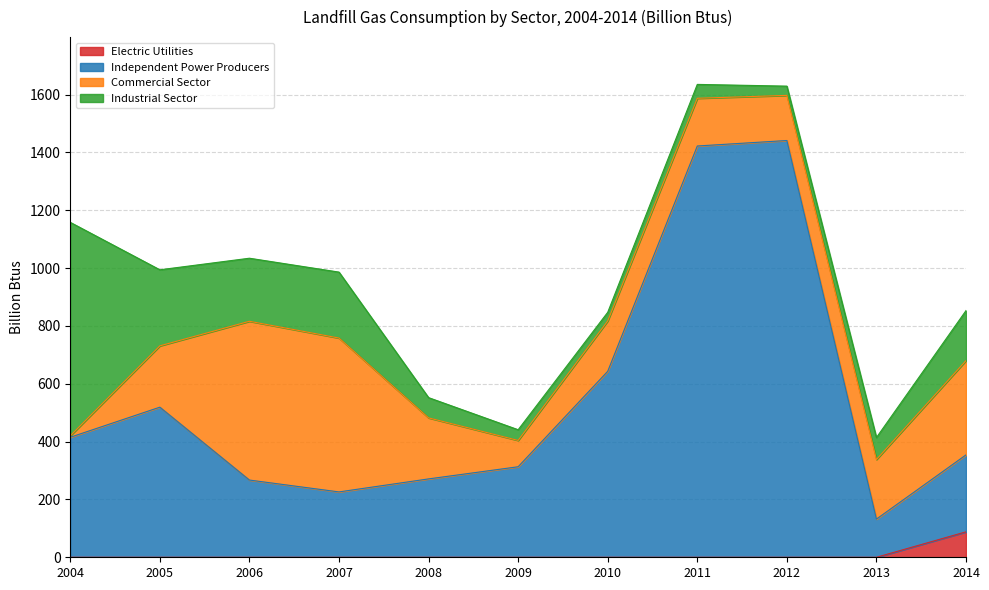

What is the maximum value for Electric Utilities?

88